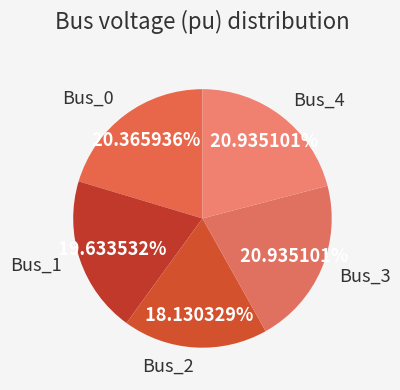

Is there a majority slice in this chart?

No